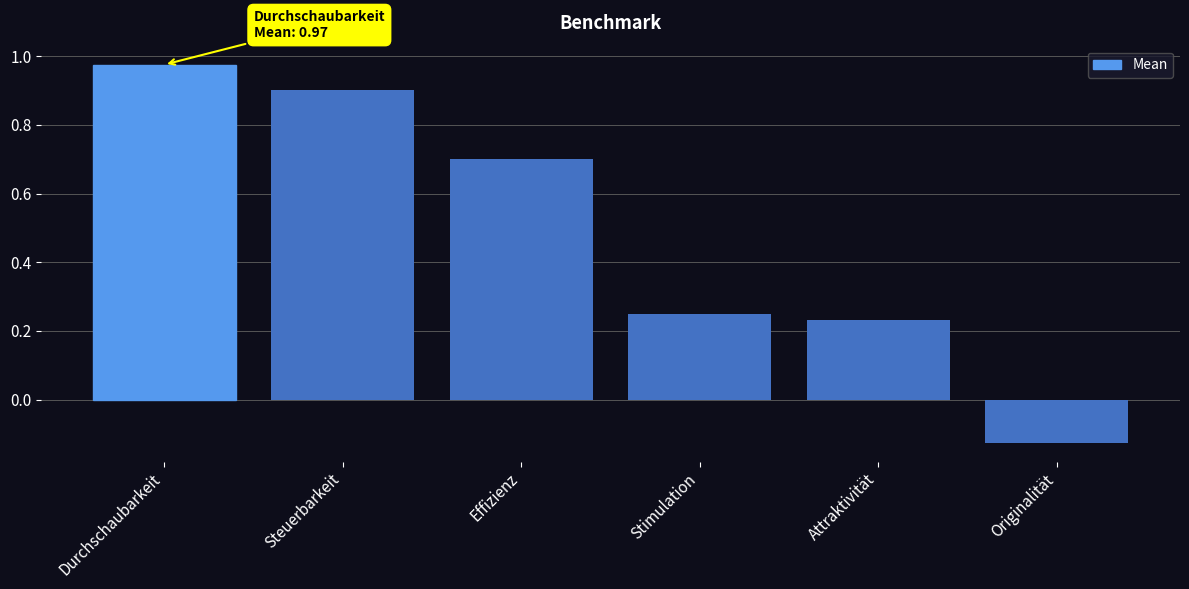

Is it true that the value at Steuerbarkeit is 0.9?

True